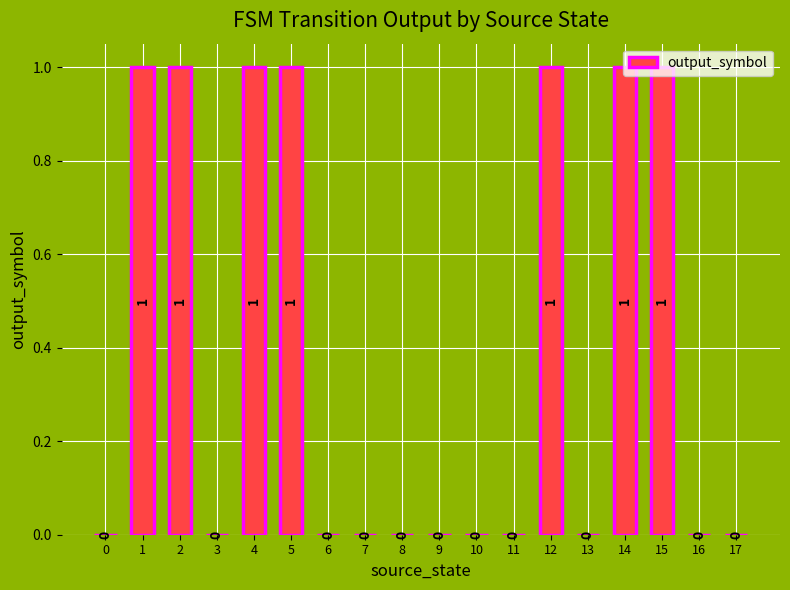

The value at 7 is 0. True or false?

True